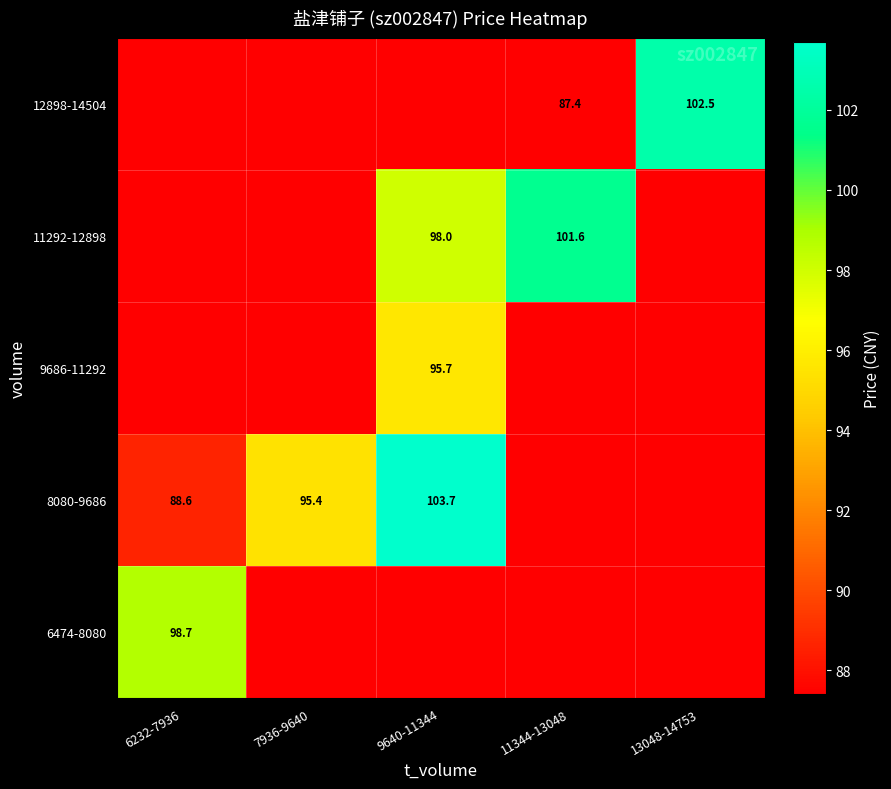

At which category does the chart reach its peak across all series?

9640-11344